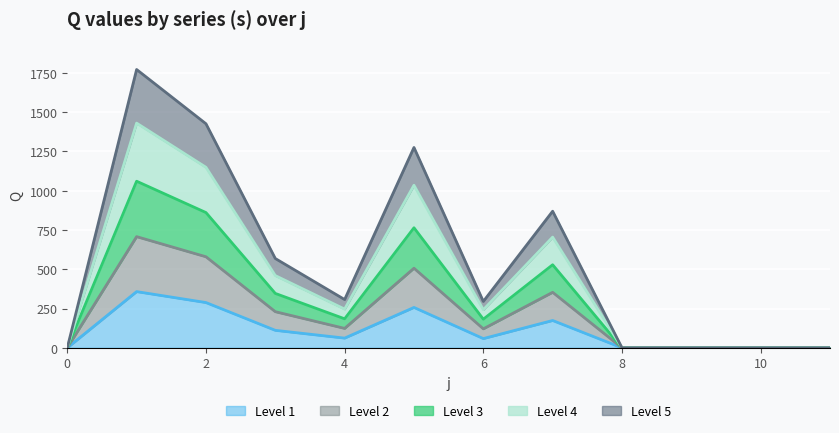

What is the maximum value for Level 1?

357.5